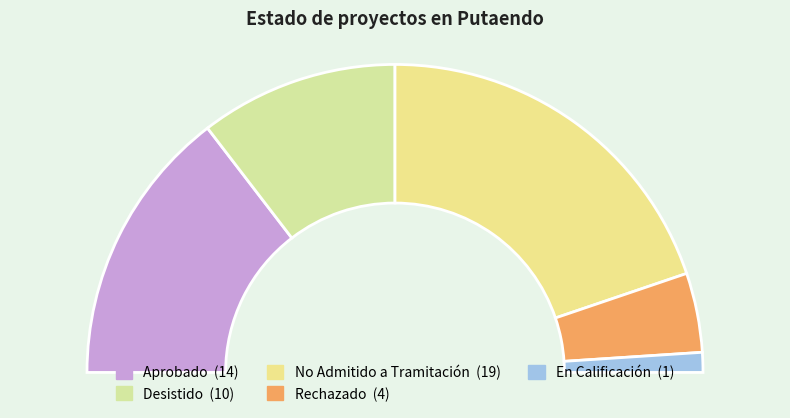

Which category has the biggest portion of the pie?

No Admitido a Tramitación